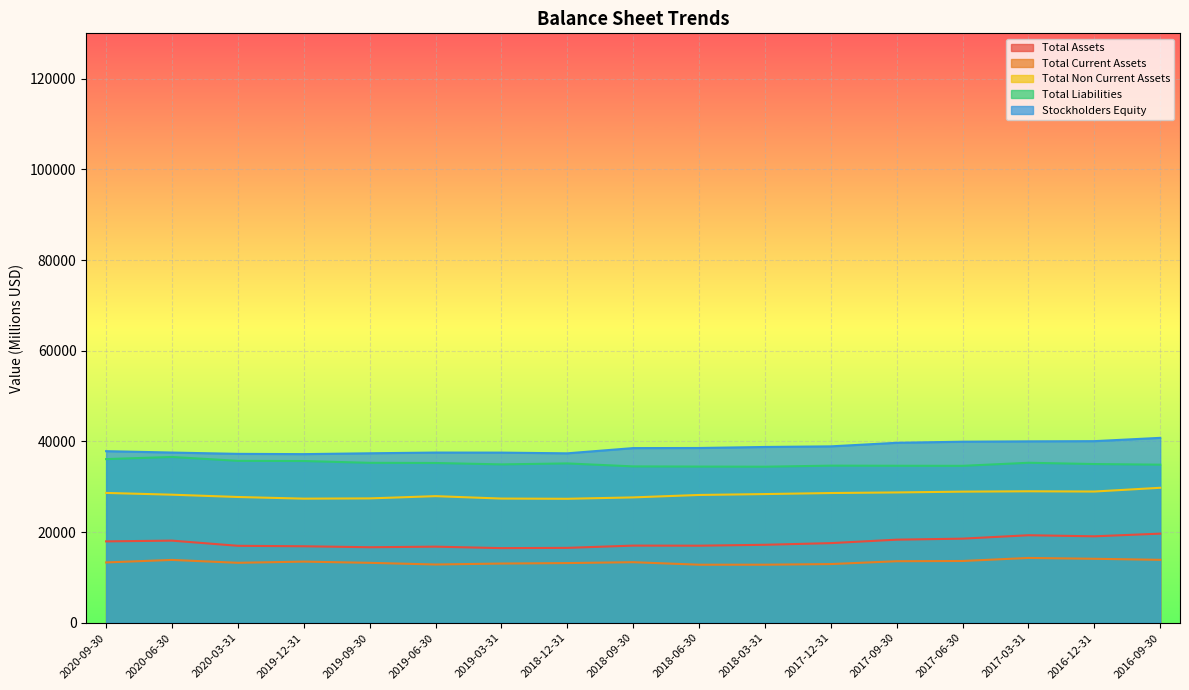

What is the total value across all series at 2017-09-30?

135005.6